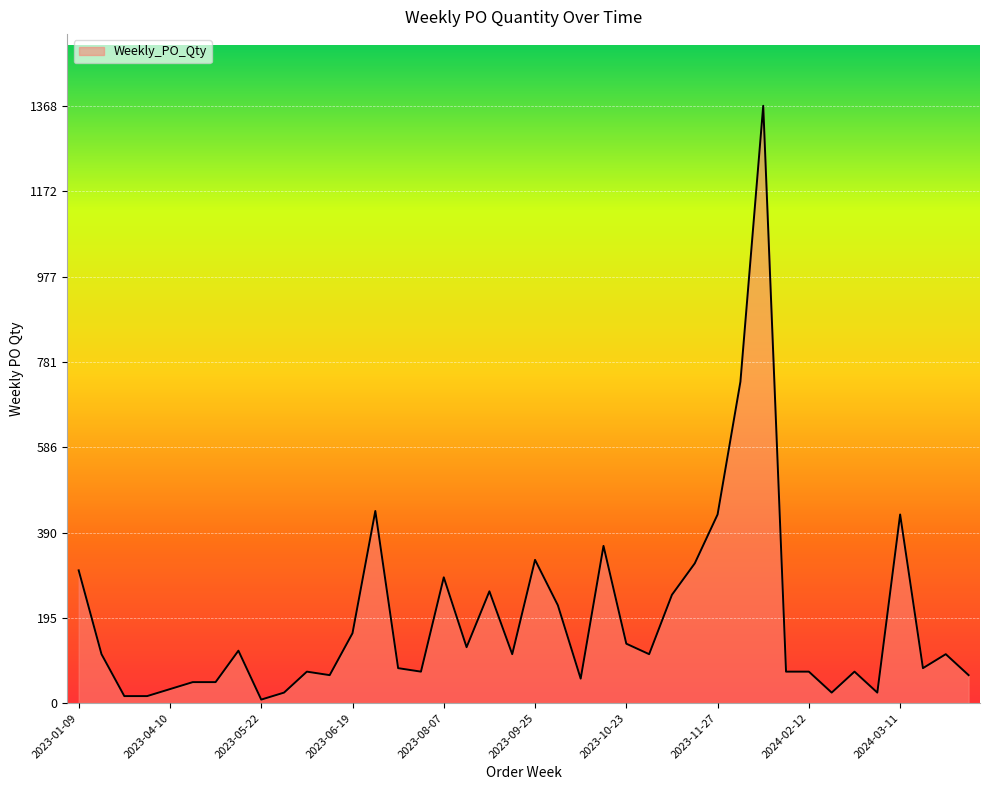

What is the difference between the maximum and minimum values?

1360